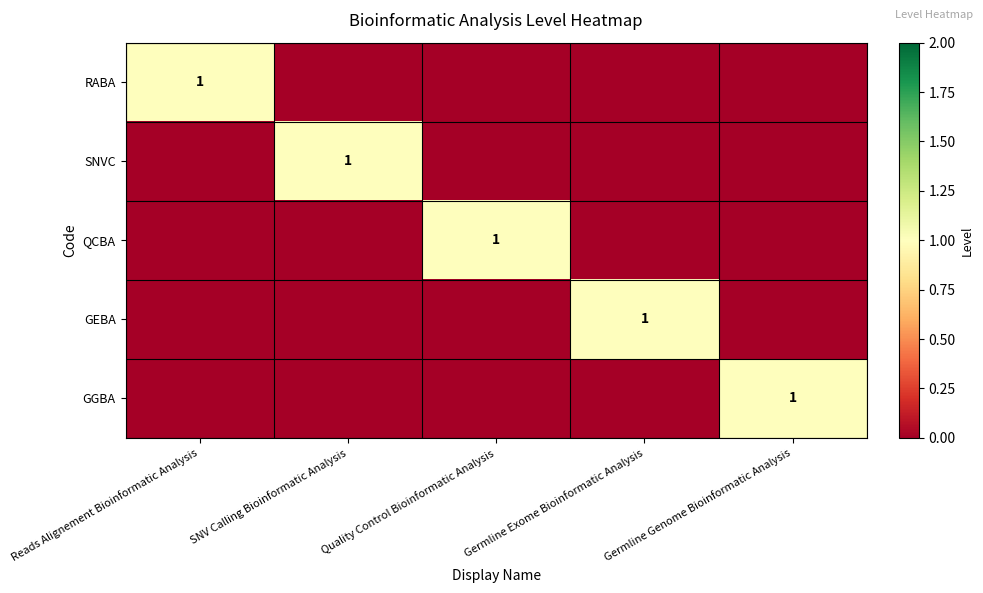

What is the spread (max minus min) of values at Quality Control Bioinformatic Analysis?

1